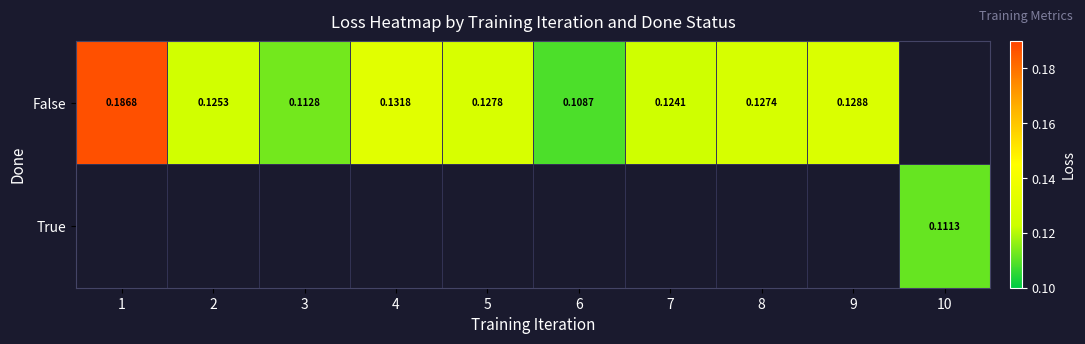

At how many categories does at least one series exceed 0?

10